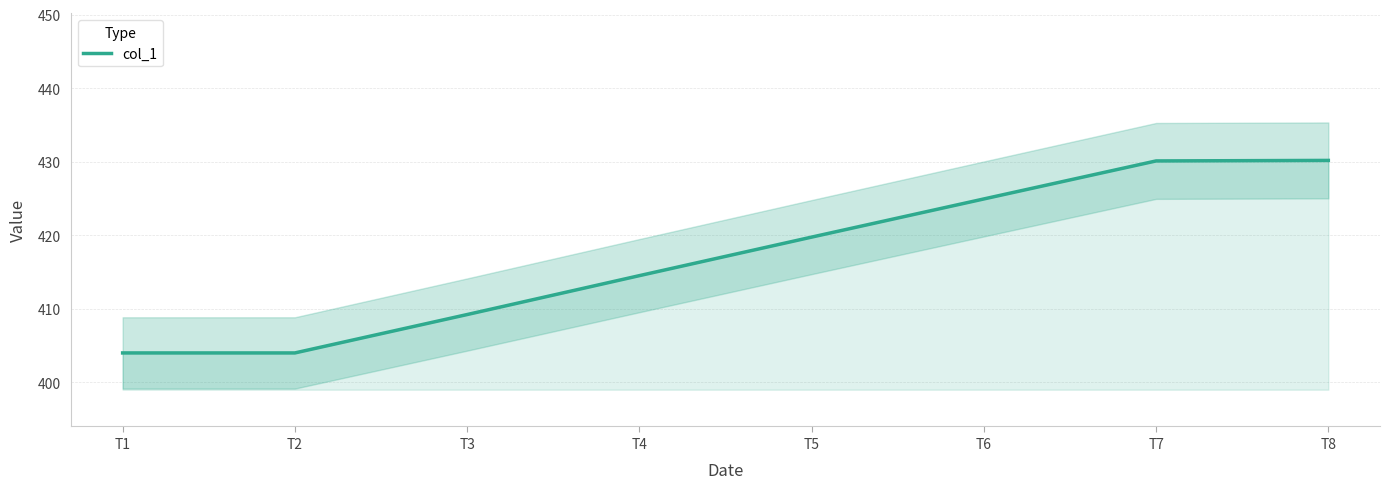

Reading left to right, transcribe all the data shown in this chart.

T1=404.0	T2=404.0	T3=409.2	T4=414.5	T5=419.7	T6=424.9	T7=430.1	T8=430.2